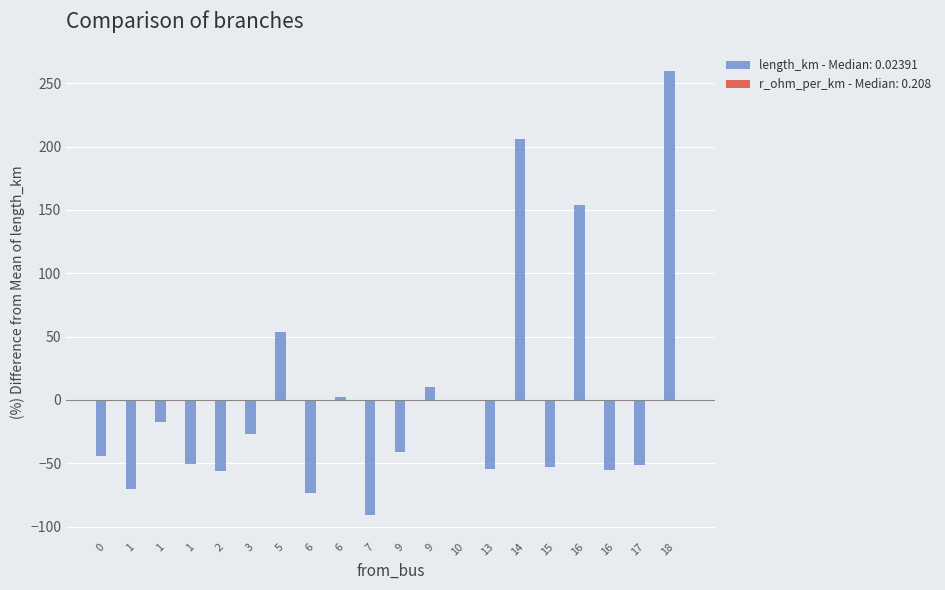

How many values in the length_km - Median: 0.02391 series exceed -41?

9